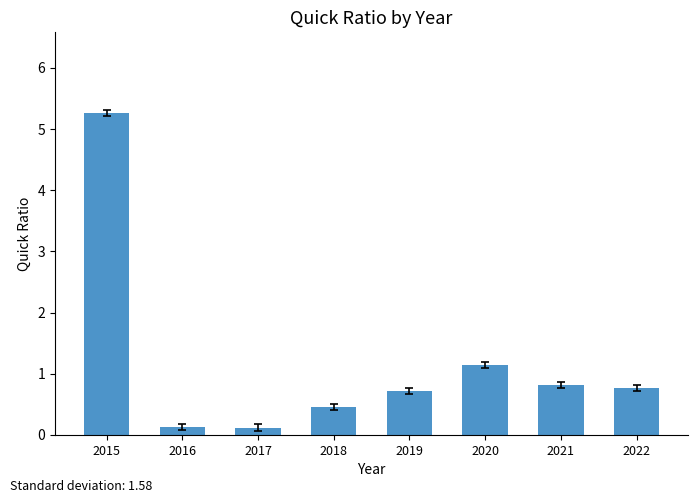

What is the difference between the maximum and minimum values?

5.1